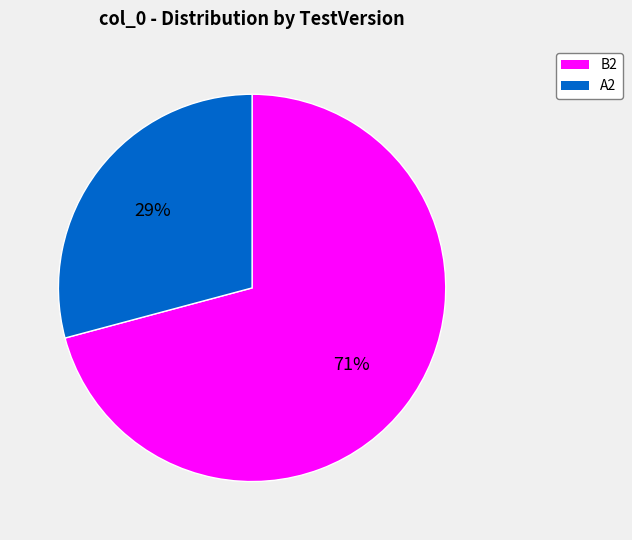

What is the largest slice in the pie chart?

B2